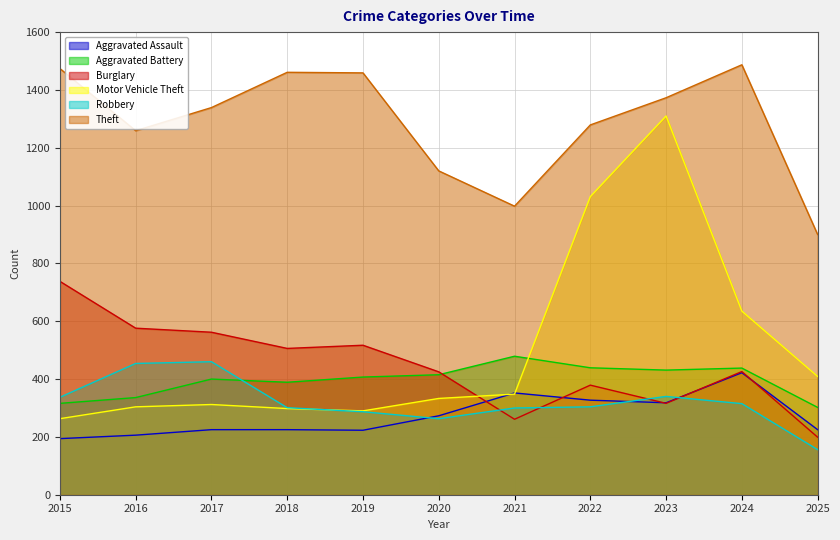

At which label does Burglary reach its peak?

2015